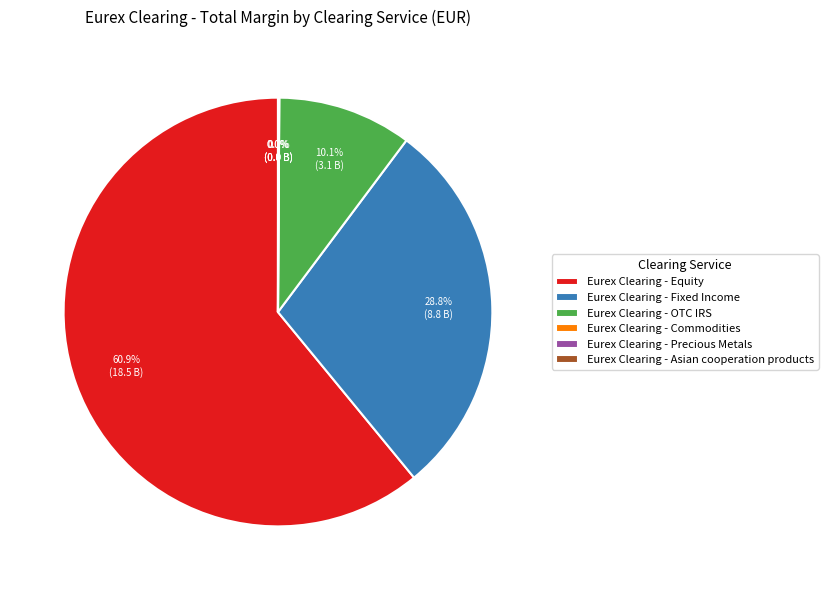

What is the largest slice in the pie chart?

Eurex Clearing - Equity